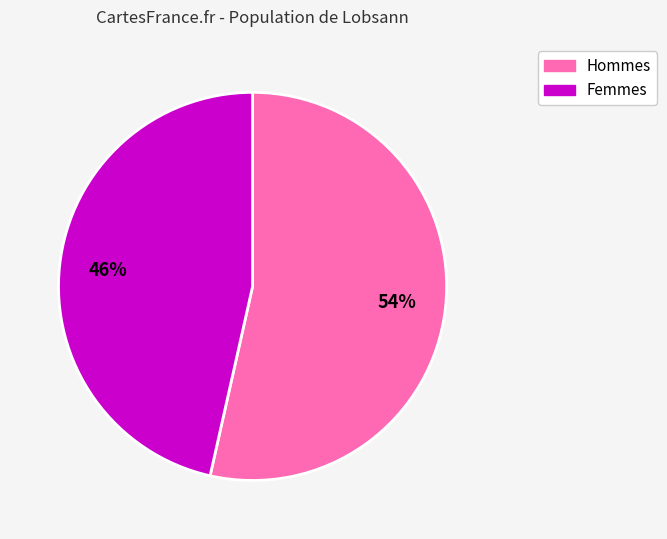

To the nearest percent, what percentage of the pie is Hommes?

54%